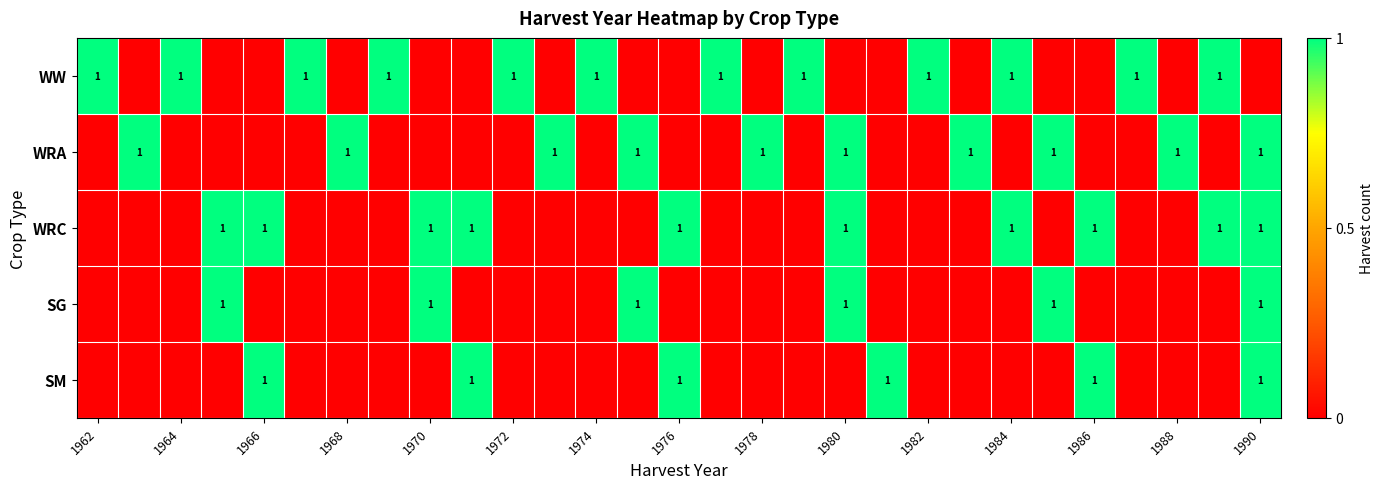

The value of WRC at 1986 is 1. True or false?

True